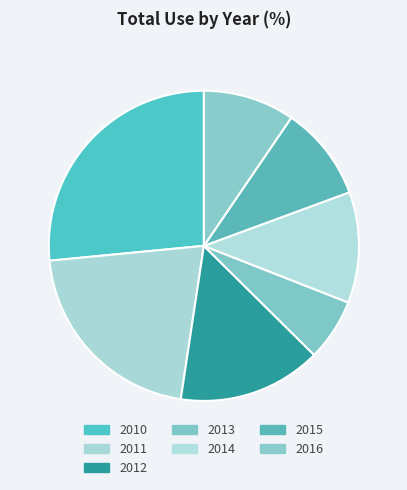

How many segments does this pie chart have?

7